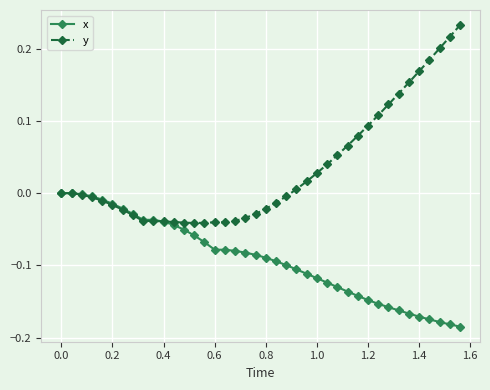

Which series has the largest range (max minus min)?

y